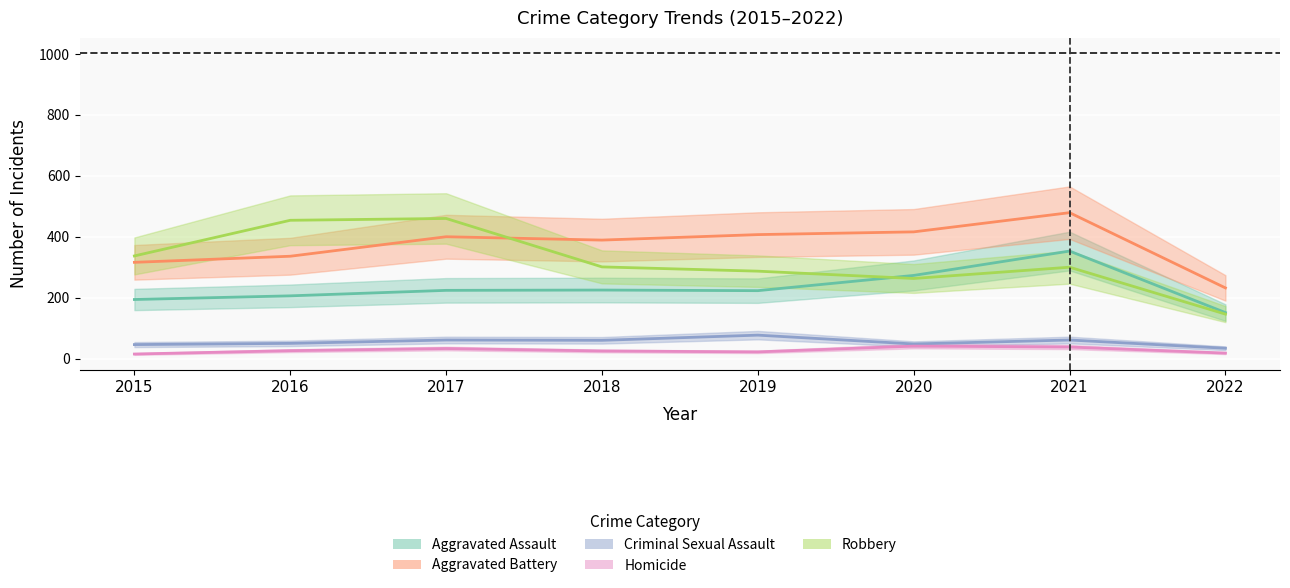

Is the value of Robbery at 2021 greater than the value of Aggravated Battery at 2017?

No